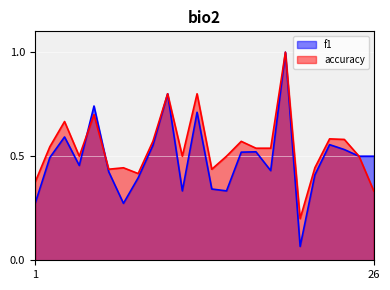

Rank the series by their average value, from highest to lowest.

accuracy, f1